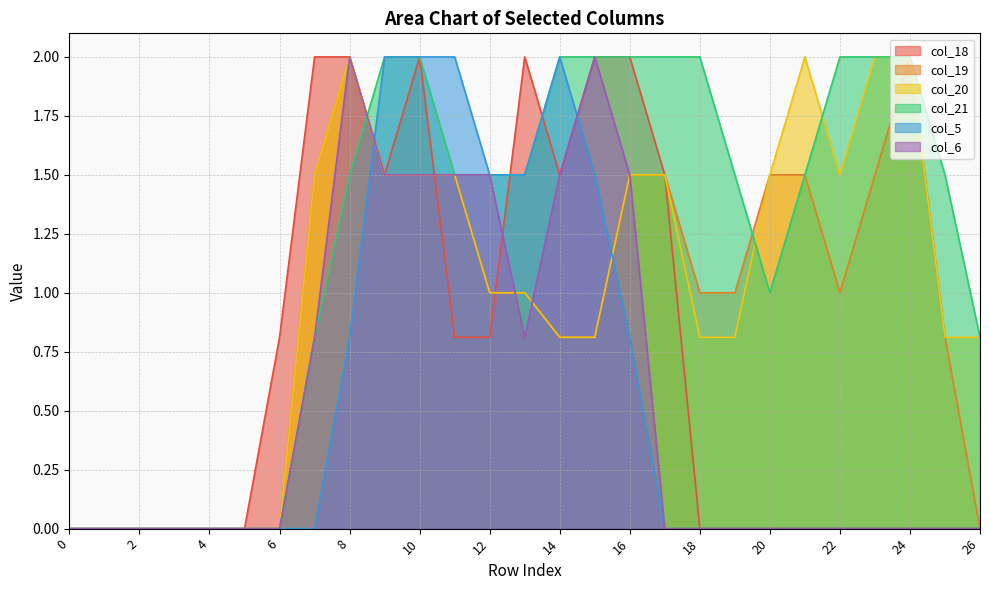

How many data points in col_6 are above 0?

10